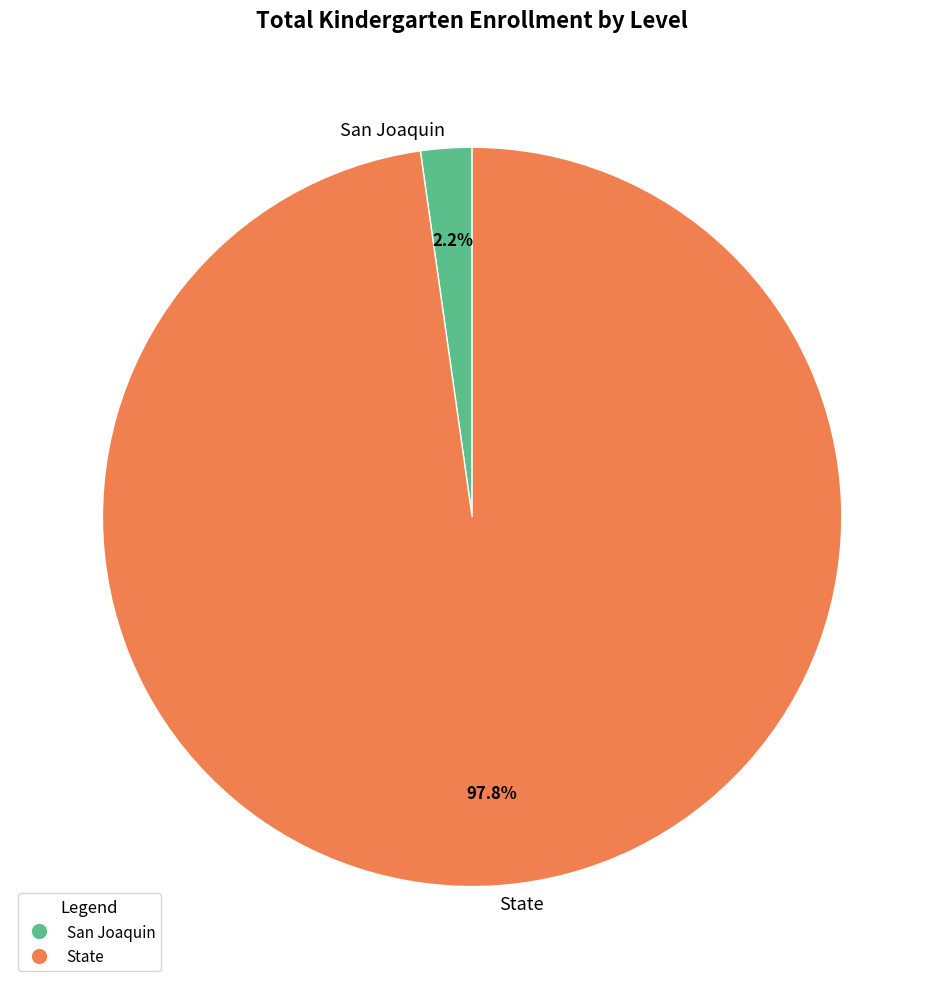

Is there any slice that represents more than half of the pie?

Yes